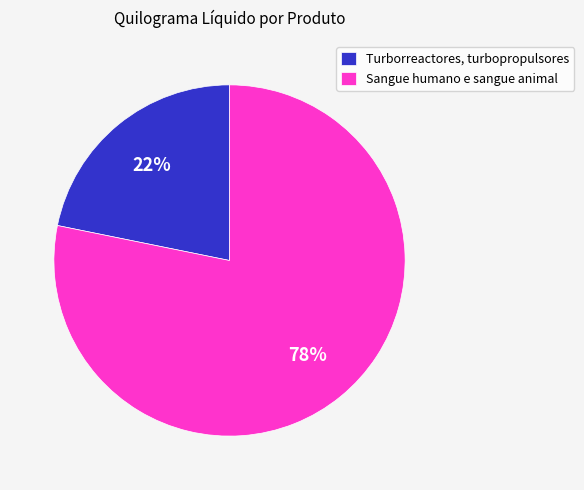

To the nearest percent, what is the difference between the largest and smallest slice percentages?

56%